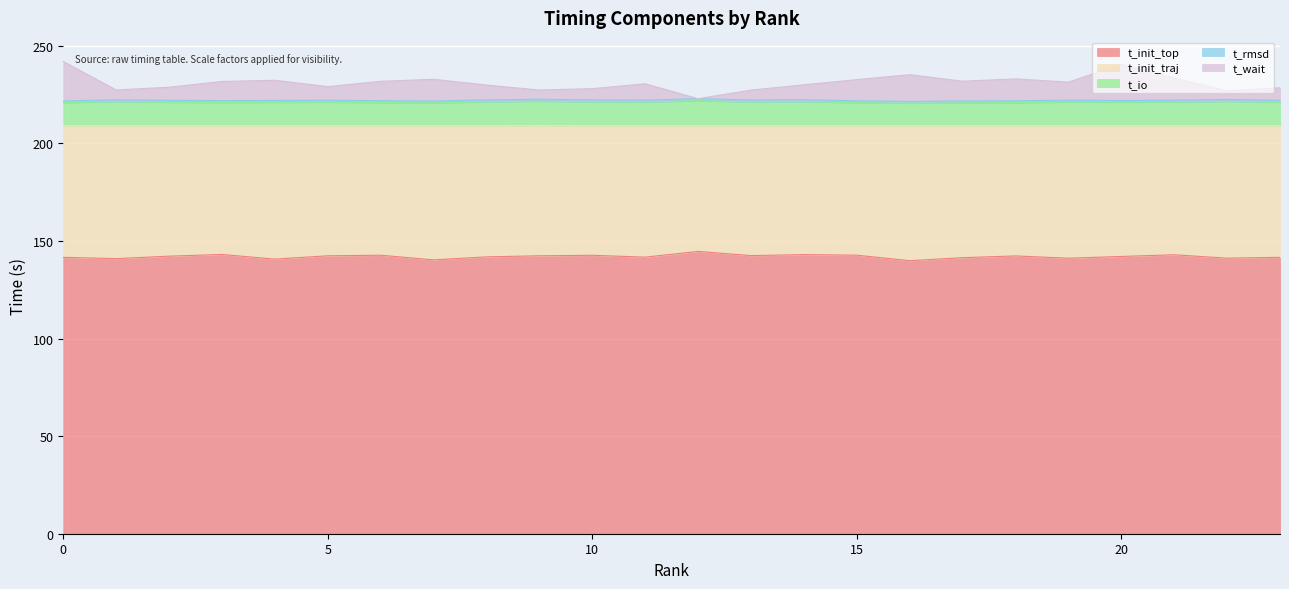

True or false: t_io and t_rmsd cross at least once.

False